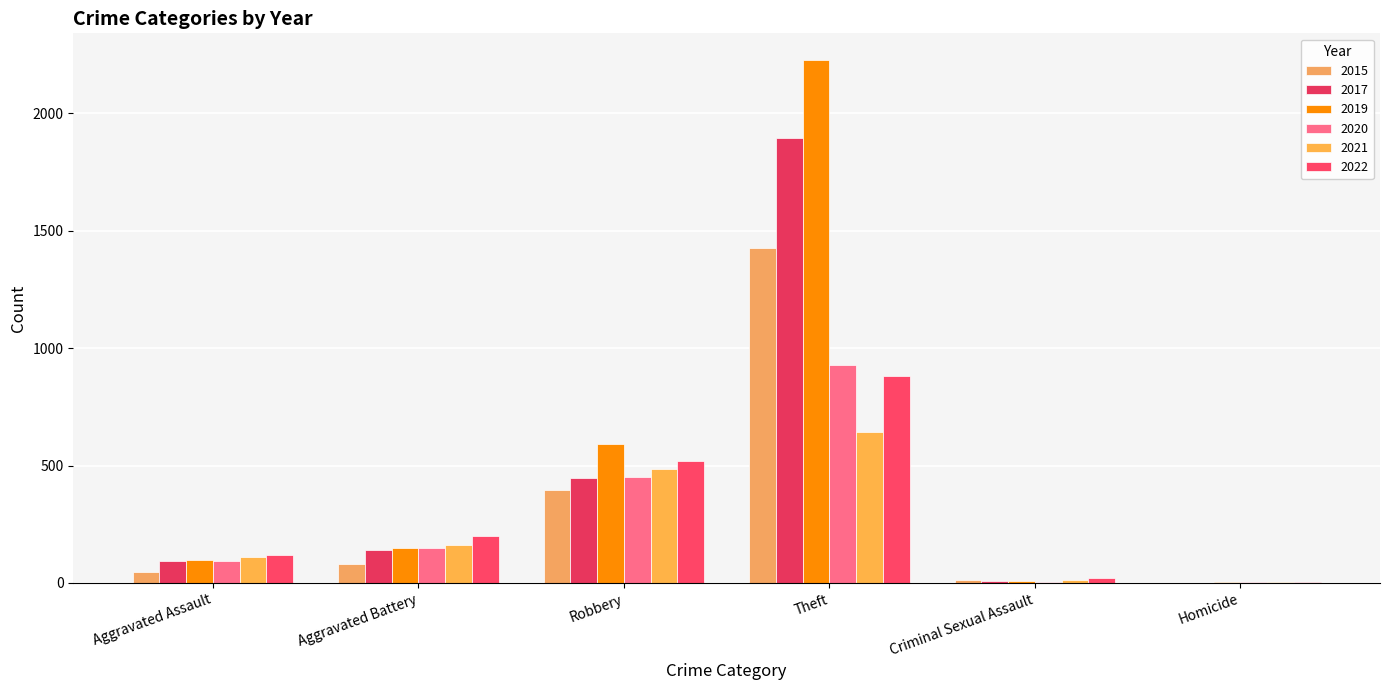

How many categories are shown in the chart?

6